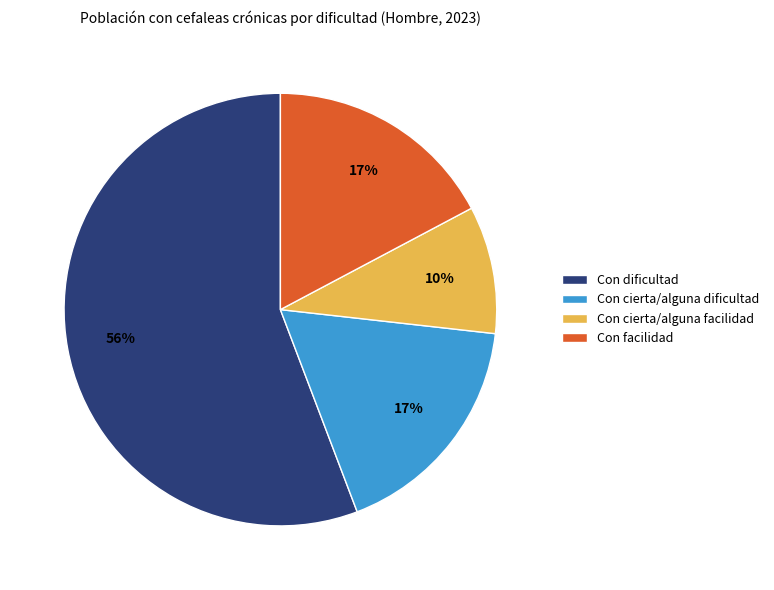

Is it true that Con cierta/alguna dificultad is 17% of the pie?

True